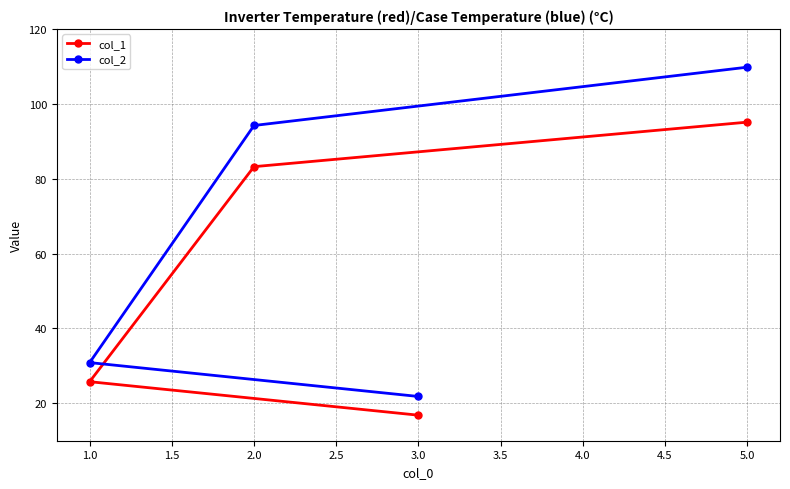

What is the smallest value displayed?

16.8